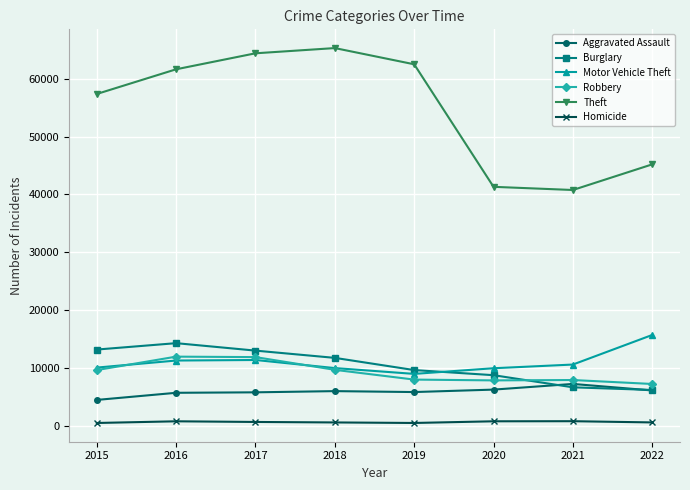

The value of Robbery at 2021 is 7919. True or false?

True